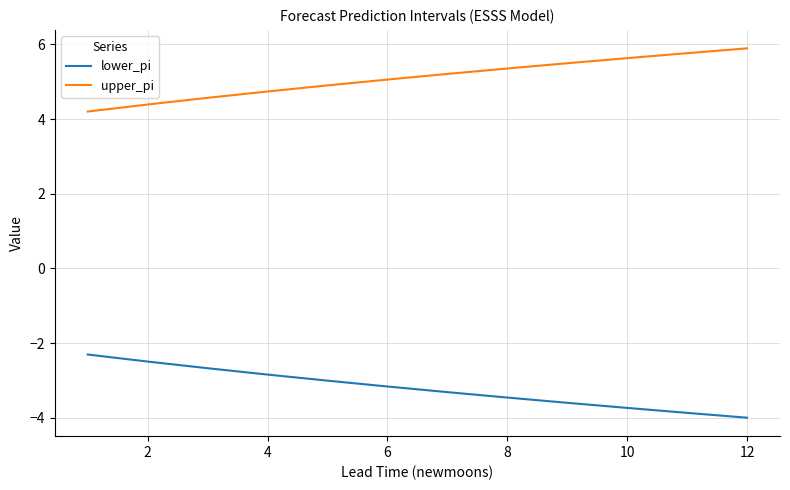

Which series has the largest total across all categories?

upper_pi